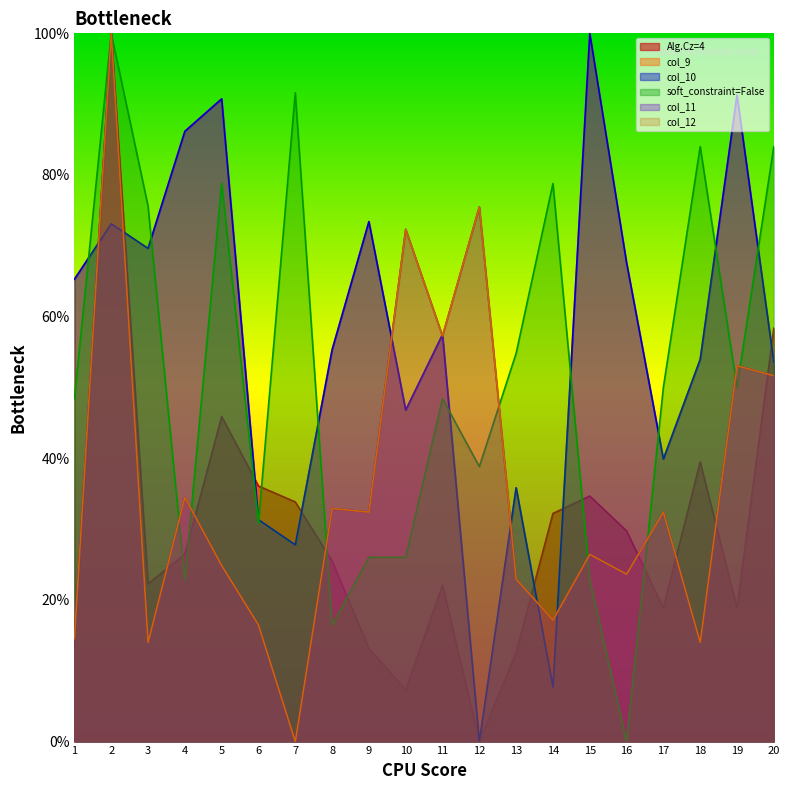

The col_9 series shows 33.7 at 1. True or false?

False